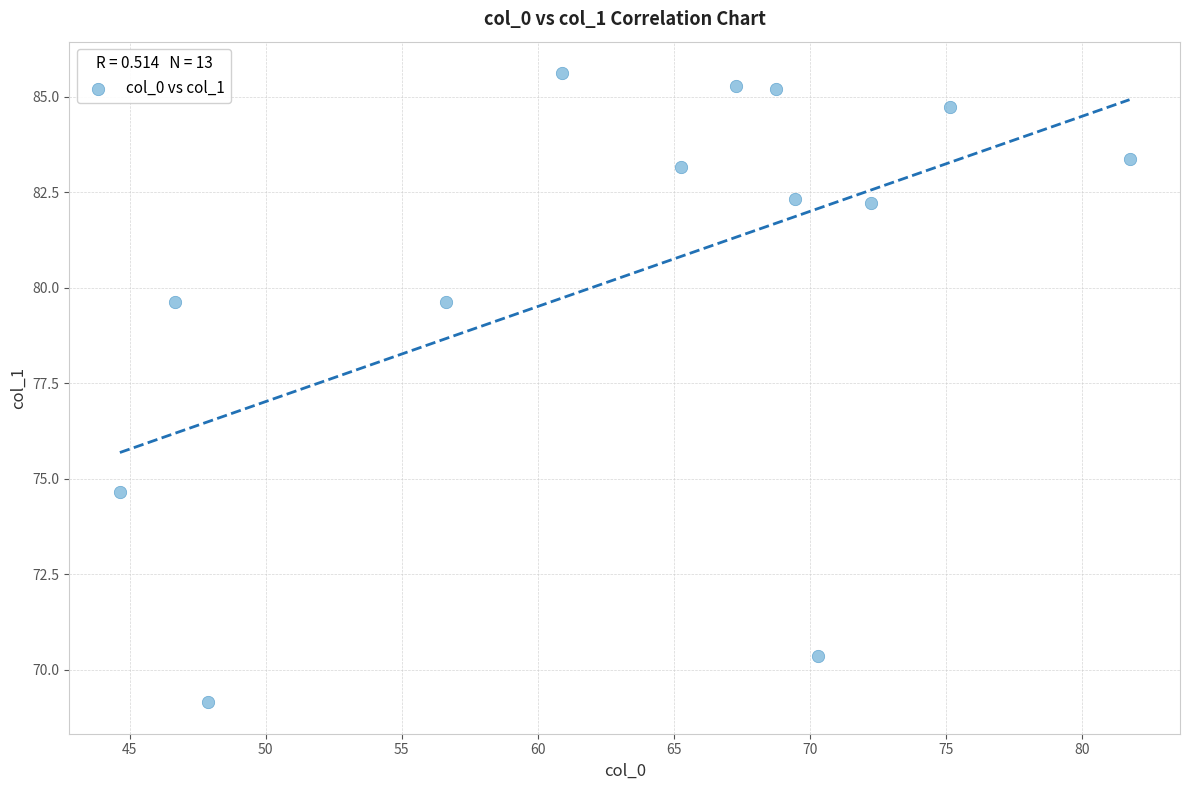

What is the range of X values (max minus min)?

37.1